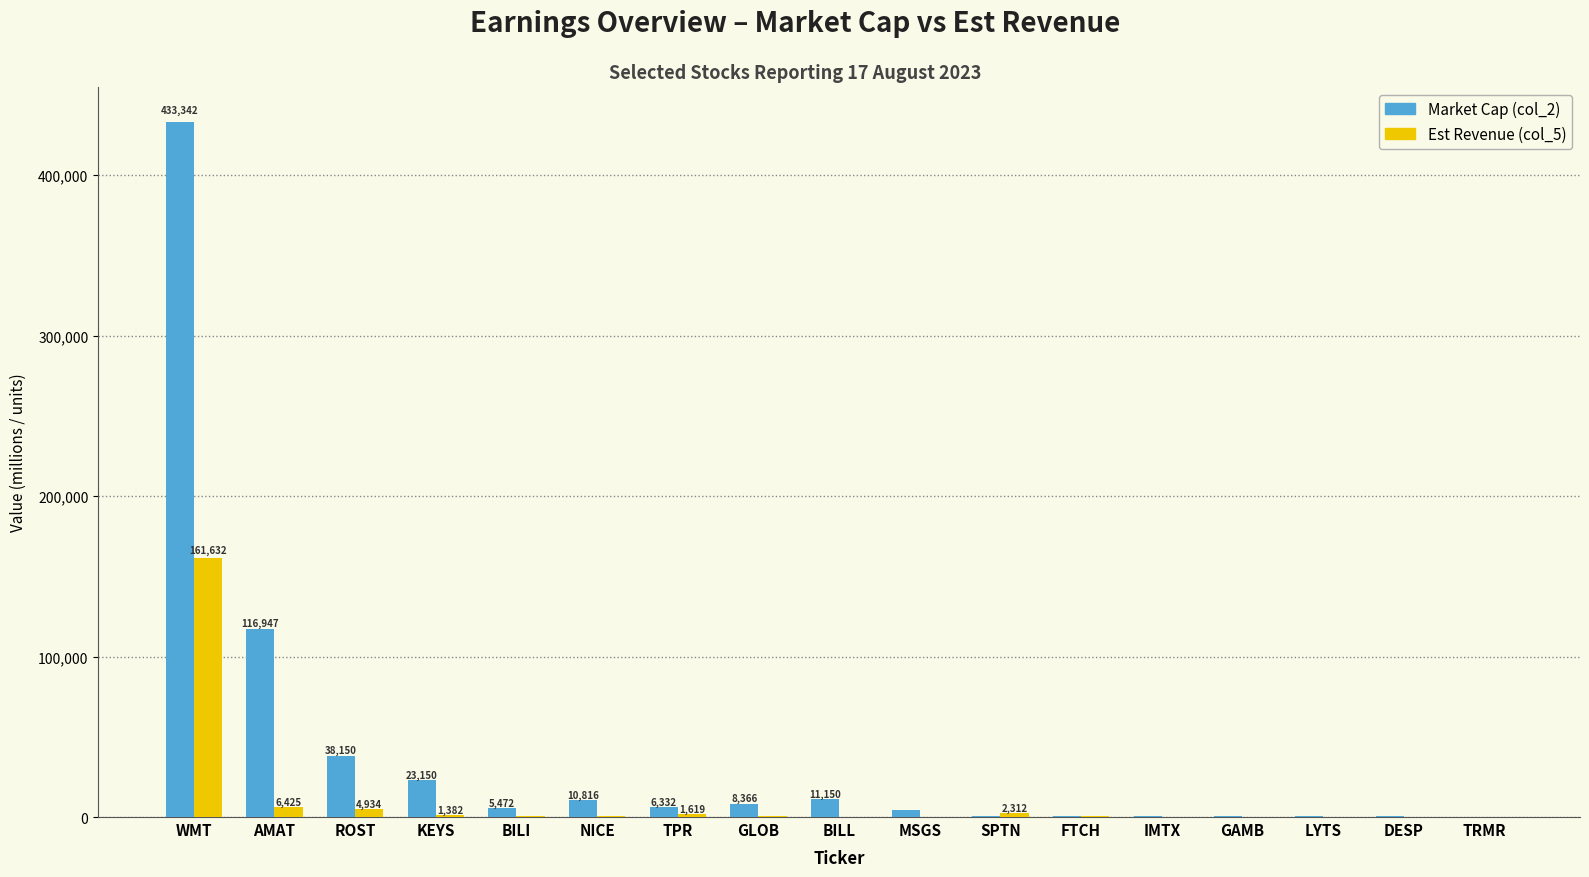

At which label does Market Cap (col_2) reach its peak?

WMT